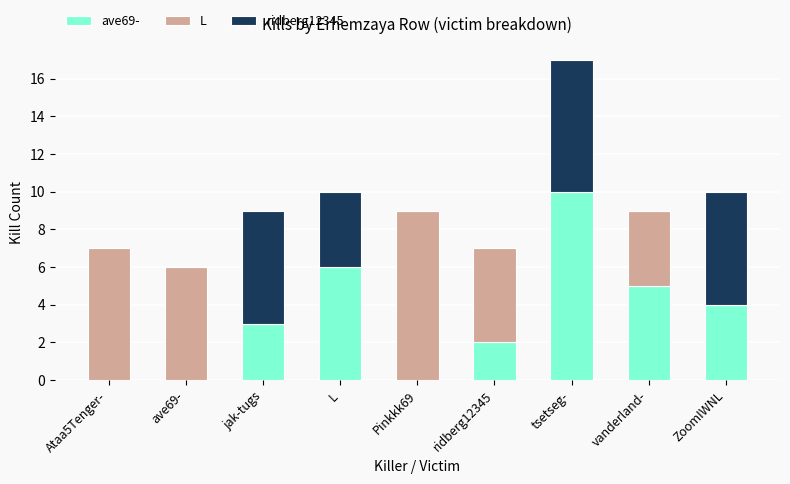

True or false: ave69- has a value of 1 at jak-tugs.

False